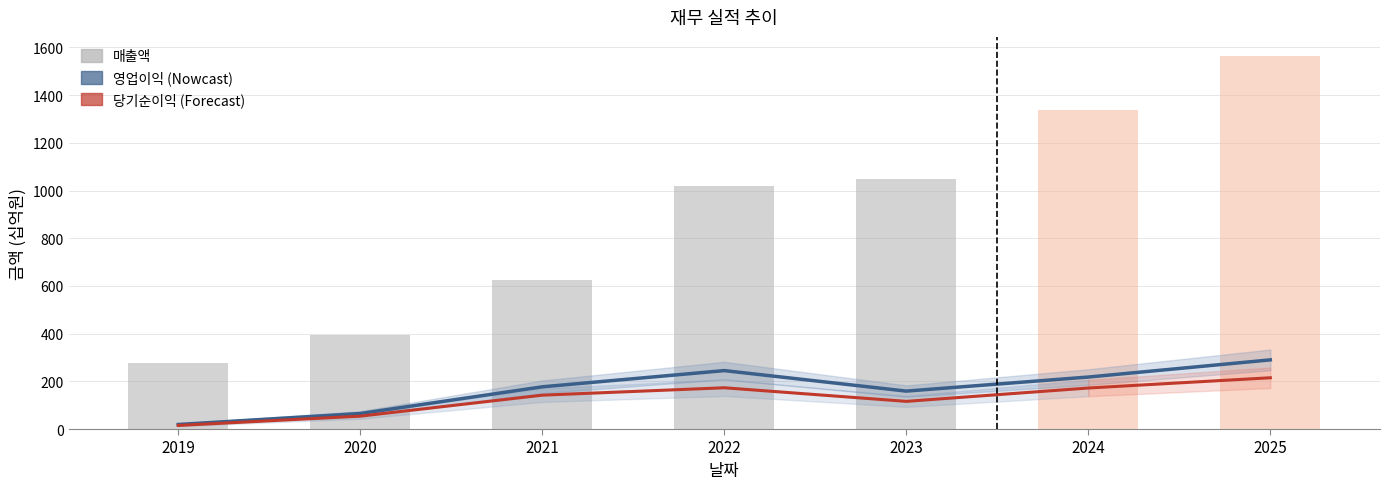

Which series has the largest range (max minus min)?

매출액